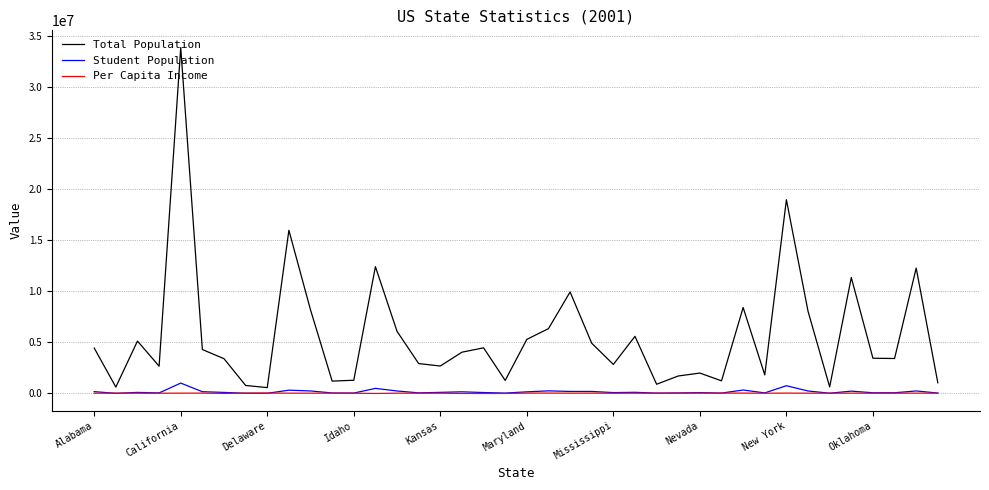

What is the greatest value displayed?

33871648.0